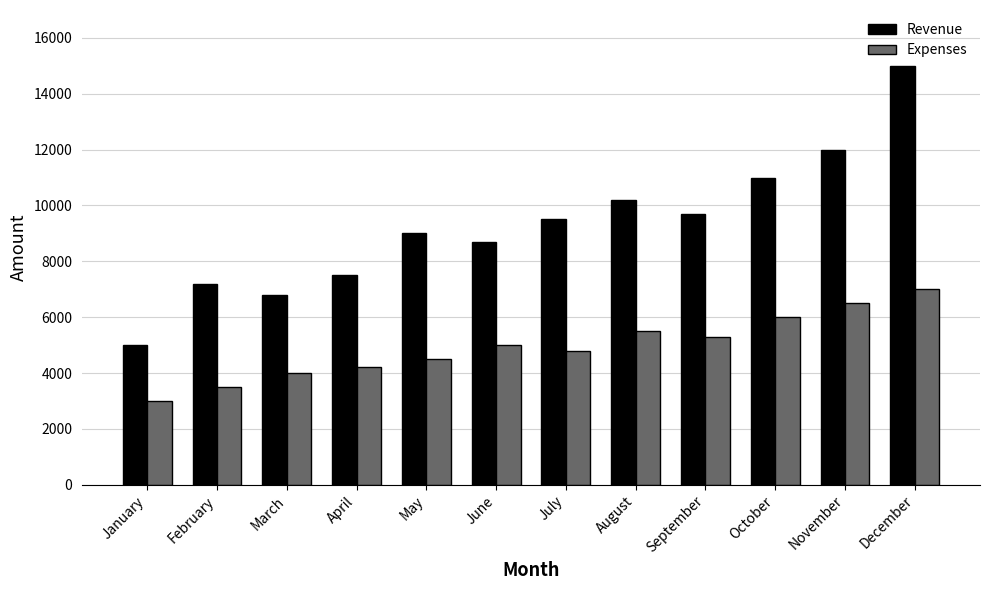

Is the value of Revenue at July greater than the value of Expenses at January?

Yes